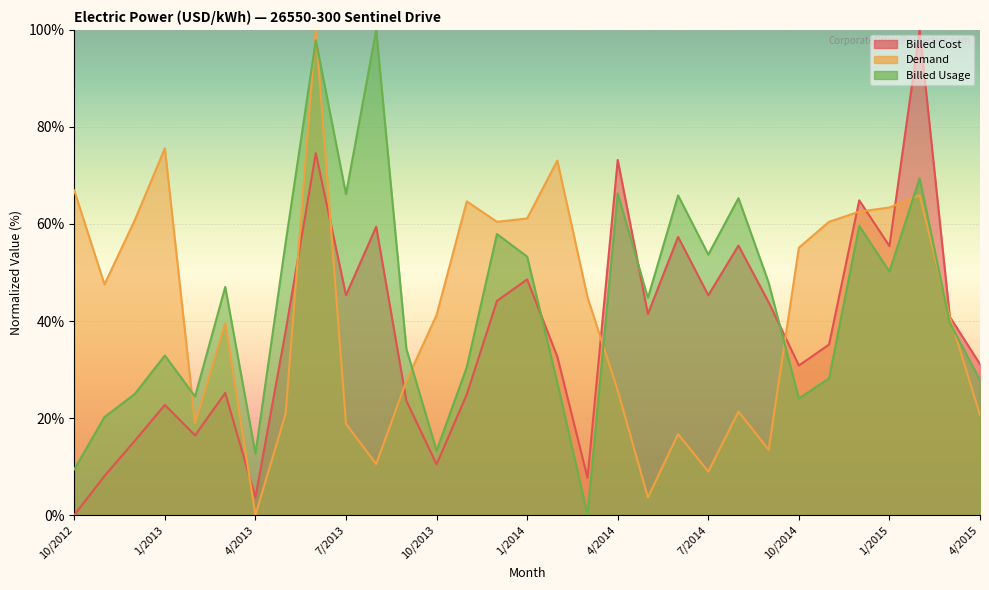

True or false: Demand has more than 1 points higher than both neighbors.

True